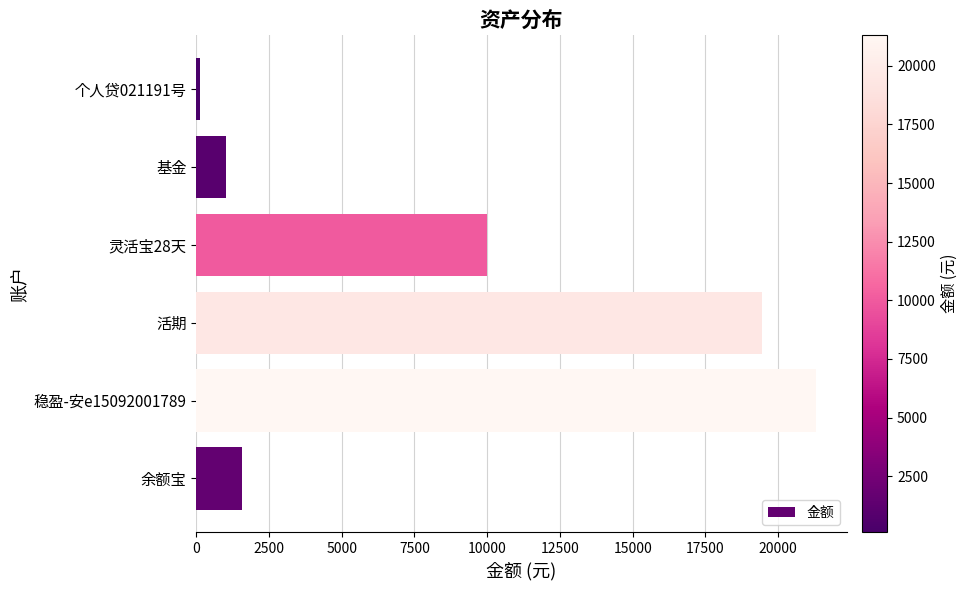

List the labels in order of value, smallest first.

个人贷021191号, 基金, 余额宝, 灵活宝28天, 活期, 稳盈-安e15092001789